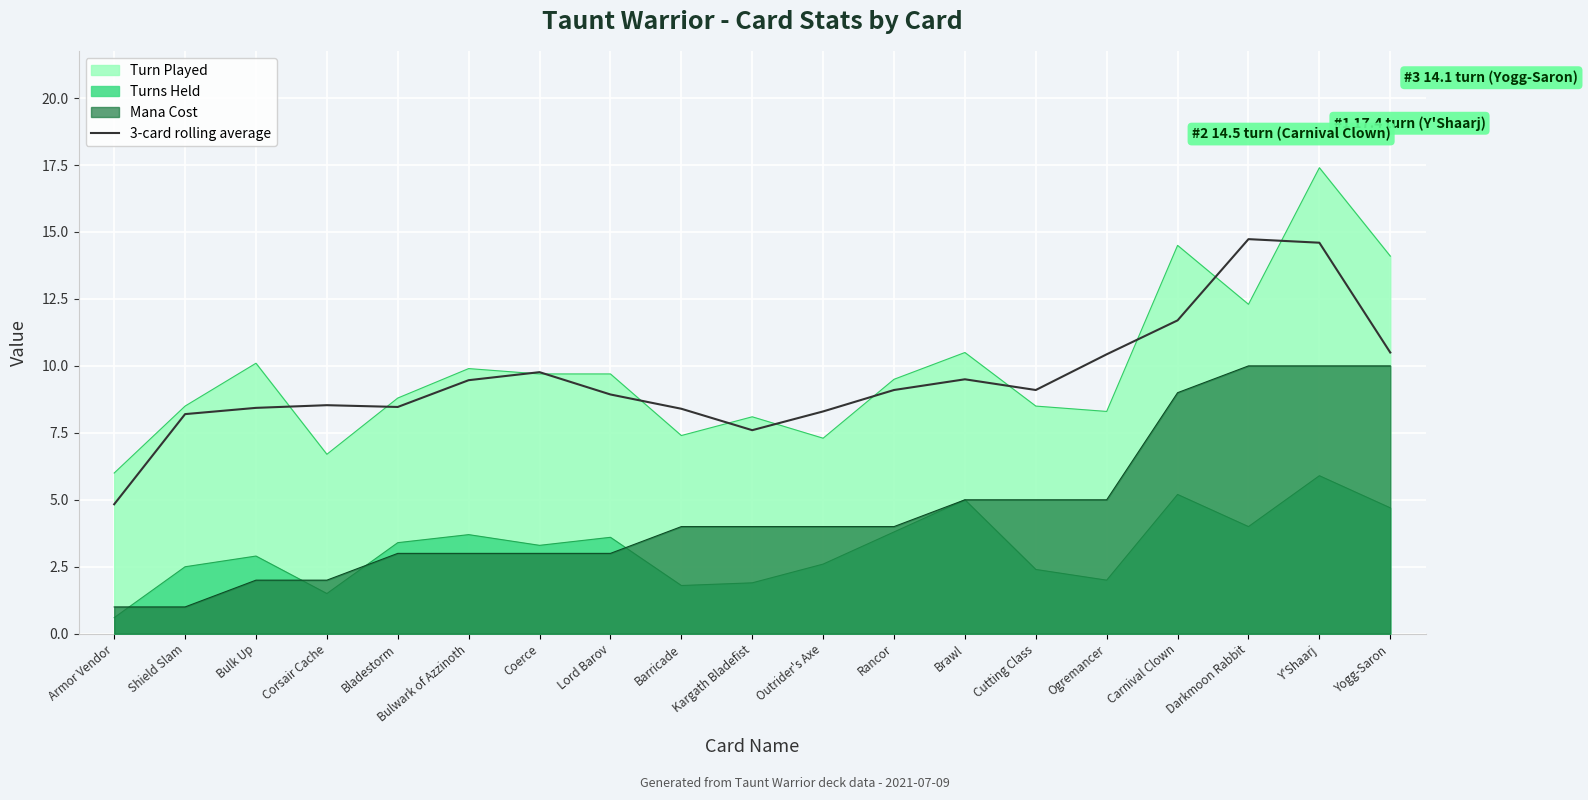

What is the change in value from Cutting Class to Carnival Clown?

+2.6